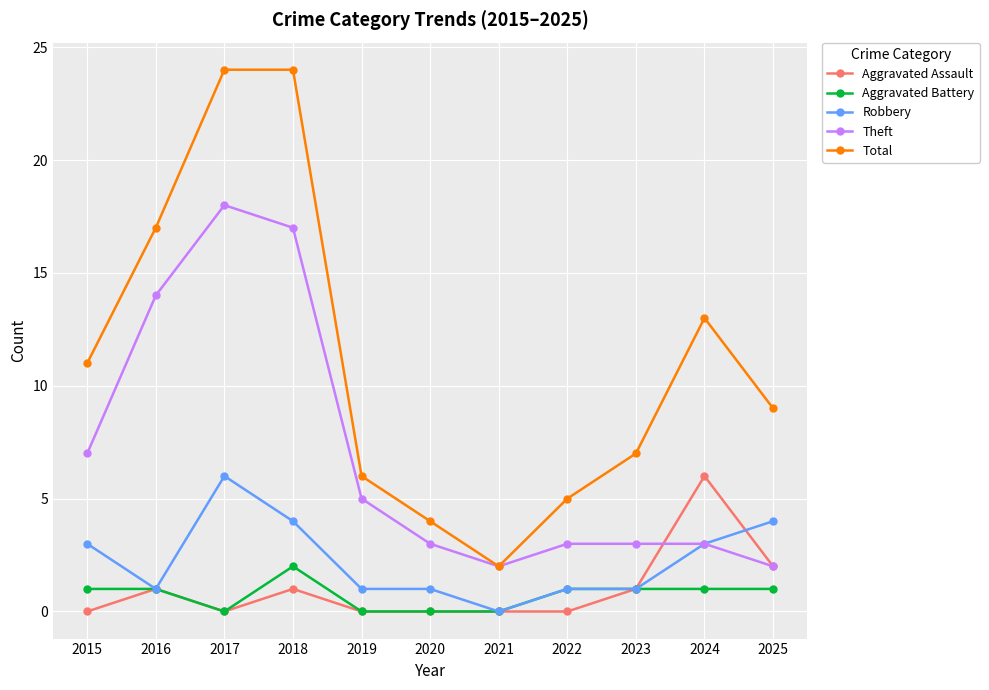

Between 2016 and 2019, which series saw the biggest shift?

Total